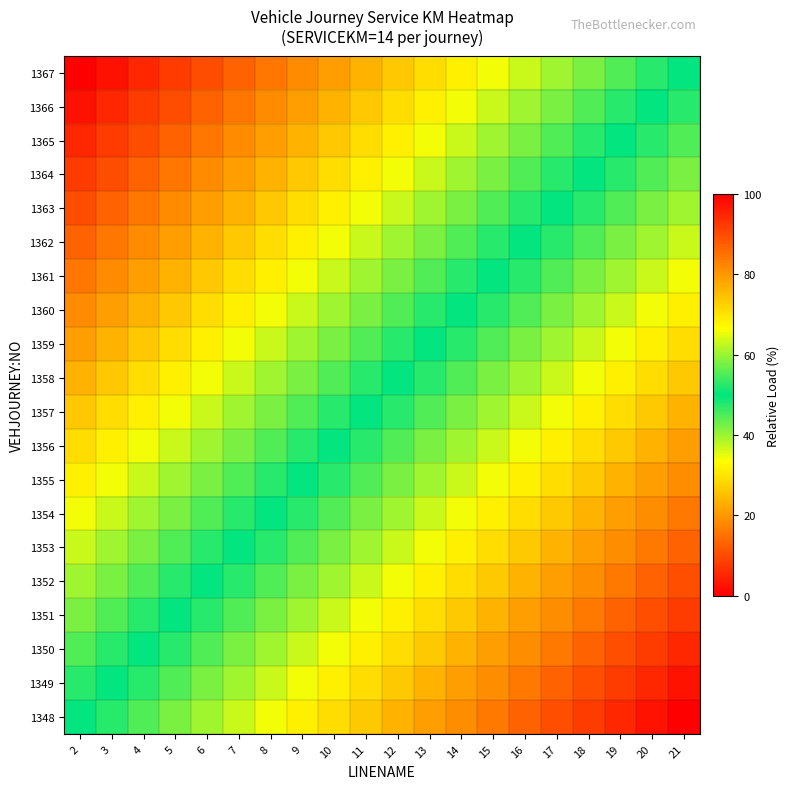

Which has a higher value, 9 or 3?

3